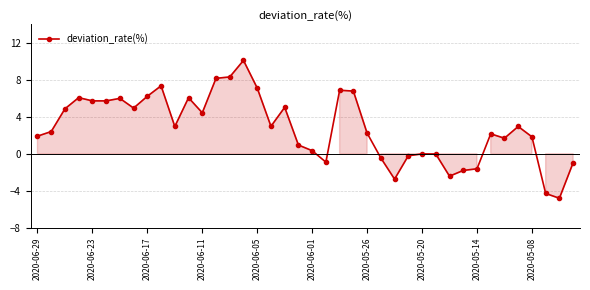

How many lines are shown in the chart?

1